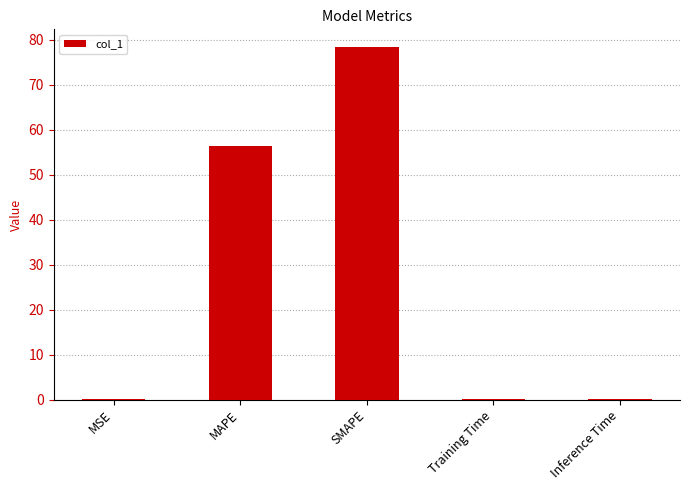

What is the change in value from MSE to Training Time?

-0.1